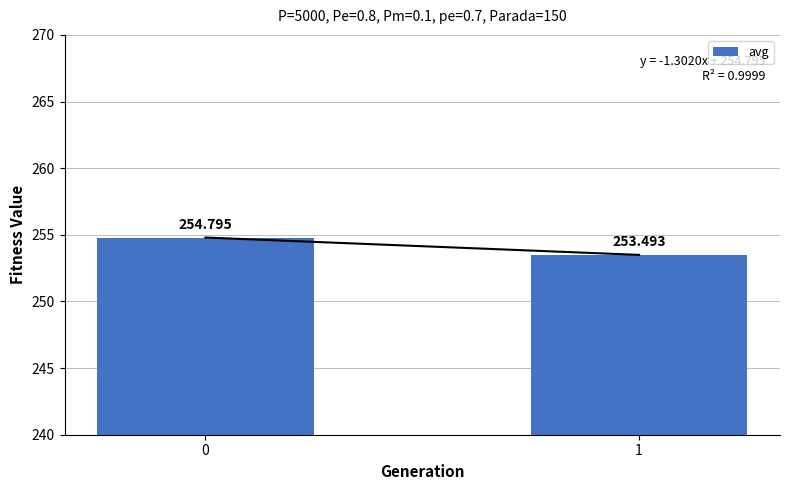

What is the value of the 1st bar from the left?

254.8